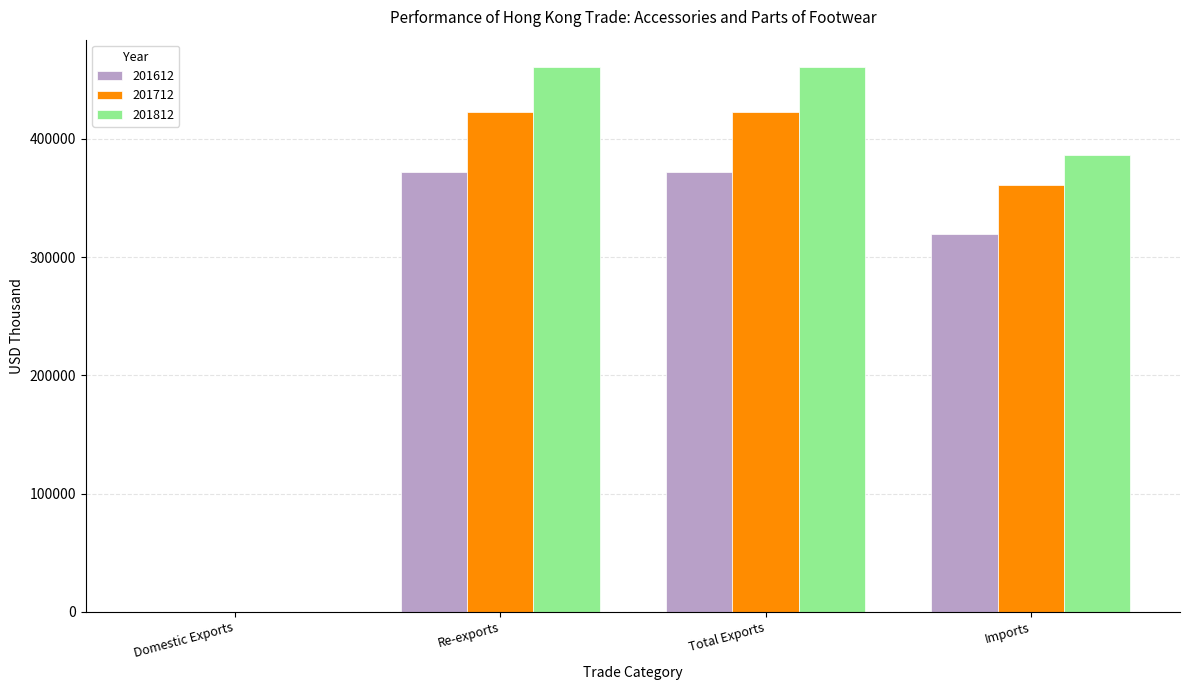

Which series has the largest total across all categories?

201812